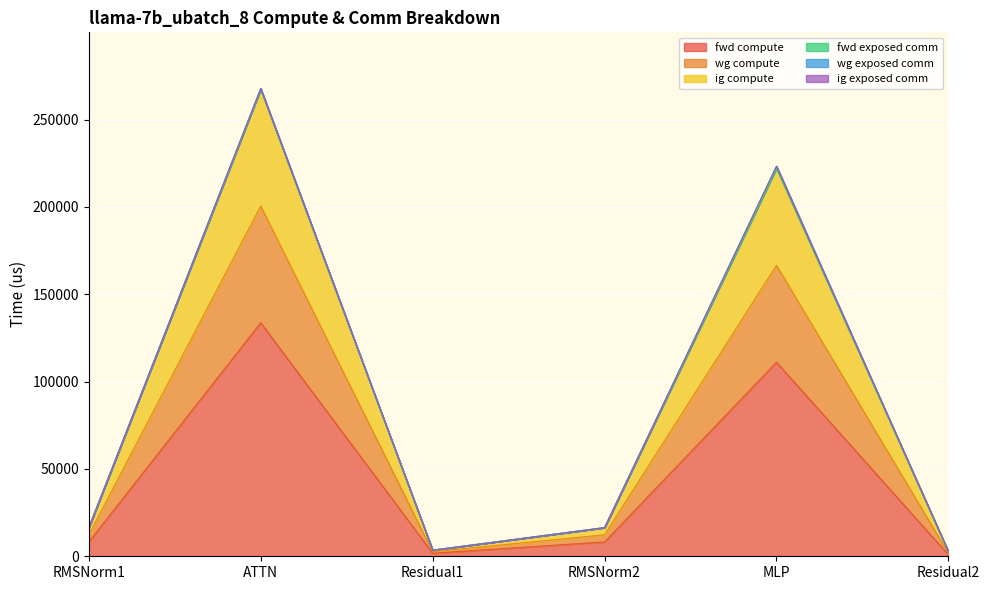

Does the chart display data point markers on the line(s)?

No